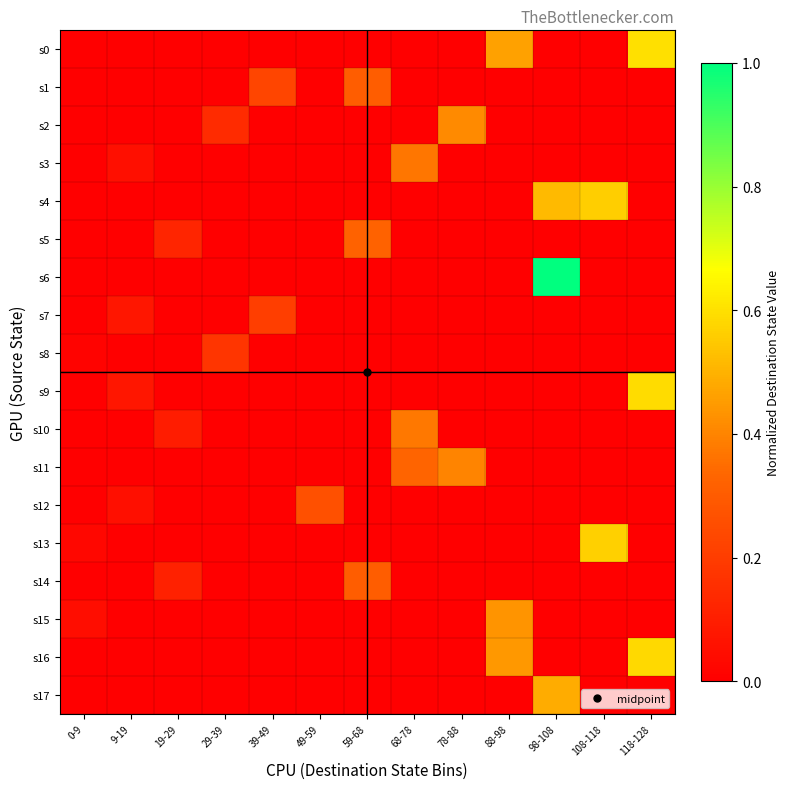

Reading left to right, extract all data points from this chart.

s0: 0-9=0.0	9-19=0.0	19-29=0.0	29-39=0.0	39-49=0.0	49-59=0.0	59-68=0.0	68-78=0.0	78-88=0.0	88-98=0.5	98-108=0.0	108-118=0.0	118-128=0.6
s1: 0-9=0.0	9-19=0.0	19-29=0.0	29-39=0.0	39-49=0.2	49-59=0.0	59-68=0.3	68-78=0.0	78-88=0.0	88-98=0.0	98-108=0.0	108-118=0.0	118-128=0.0
s2: 0-9=0.0	9-19=0.0	19-29=0.0	29-39=0.1	39-49=0.0	49-59=0.0	59-68=0.0	68-78=0.0	78-88=0.4	88-98=0.0	98-108=0.0	108-118=0.0	118-128=0.0
s3: 0-9=0.0	9-19=0.1	19-29=0.0	29-39=0.0	39-49=0.0	49-59=0.0	59-68=0.0	68-78=0.4	78-88=0.0	88-98=0.0	98-108=0.0	108-118=0.0	118-128=0.0
s4: 0-9=0.0	9-19=0.0	19-29=0.0	29-39=0.0	39-49=0.0	49-59=0.0	59-68=0.0	68-78=0.0	78-88=0.0	88-98=0.0	98-108=0.5	108-118=0.6	118-128=0.0
s5: 0-9=0.0	9-19=0.0	19-29=0.1	29-39=0.0	39-49=0.0	49-59=0.0	59-68=0.3	68-78=0.0	78-88=0.0	88-98=0.0	98-108=0.0	108-118=0.0	118-128=0.0
s6: 0-9=0.0	9-19=0.0	19-29=0.0	29-39=0.0	39-49=0.0	49-59=0.0	59-68=0.0	68-78=0.0	78-88=0.0	88-98=0.0	98-108=1.0	108-118=0.0	118-128=0.0
s7: 0-9=0.0	9-19=0.1	19-29=0.0	29-39=0.0	39-49=0.2	49-59=0.0	59-68=0.0	68-78=0.0	78-88=0.0	88-98=0.0	98-108=0.0	108-118=0.0	118-128=0.0
s8: 0-9=0.0	9-19=0.0	19-29=0.0	29-39=0.2	39-49=0.0	49-59=0.0	59-68=0.0	68-78=0.0	78-88=0.0	88-98=0.0	98-108=0.0	108-118=0.0	118-128=0.0
s9: 0-9=0.0	9-19=0.1	19-29=0.0	29-39=0.0	39-49=0.0	49-59=0.0	59-68=0.0	68-78=0.0	78-88=0.0	88-98=0.0	98-108=0.0	108-118=0.0	118-128=0.6
s10: 0-9=0.0	9-19=0.0	19-29=0.1	29-39=0.0	39-49=0.0	49-59=0.0	59-68=0.0	68-78=0.4	78-88=0.0	88-98=0.0	98-108=0.0	108-118=0.0	118-128=0.0
s11: 0-9=0.0	9-19=0.0	19-29=0.0	29-39=0.0	39-49=0.0	49-59=0.0	59-68=0.0	68-78=0.3	78-88=0.4	88-98=0.0	98-108=0.0	108-118=0.0	118-128=0.0
s12: 0-9=0.0	9-19=0.1	19-29=0.0	29-39=0.0	39-49=0.0	49-59=0.3	59-68=0.0	68-78=0.0	78-88=0.0	88-98=0.0	98-108=0.0	108-118=0.0	118-128=0.0
s13: 0-9=0.0	9-19=0.0	19-29=0.0	29-39=0.0	39-49=0.0	49-59=0.0	59-68=0.0	68-78=0.0	78-88=0.0	88-98=0.0	98-108=0.0	108-118=0.6	118-128=0.0
s14: 0-9=0.0	9-19=0.0	19-29=0.1	29-39=0.0	39-49=0.0	49-59=0.0	59-68=0.3	68-78=0.0	78-88=0.0	88-98=0.0	98-108=0.0	108-118=0.0	118-128=0.0
s15: 0-9=0.0	9-19=0.0	19-29=0.0	29-39=0.0	39-49=0.0	49-59=0.0	59-68=0.0	68-78=0.0	78-88=0.0	88-98=0.4	98-108=0.0	108-118=0.0	118-128=0.0
s16: 0-9=0.0	9-19=0.0	19-29=0.0	29-39=0.0	39-49=0.0	49-59=0.0	59-68=0.0	68-78=0.0	78-88=0.0	88-98=0.4	98-108=0.0	108-118=0.0	118-128=0.6
s17: 0-9=0.0	9-19=0.0	19-29=0.0	29-39=0.0	39-49=0.0	49-59=0.0	59-68=0.0	68-78=0.0	78-88=0.0	88-98=0.0	98-108=0.5	108-118=0.0	118-128=0.0